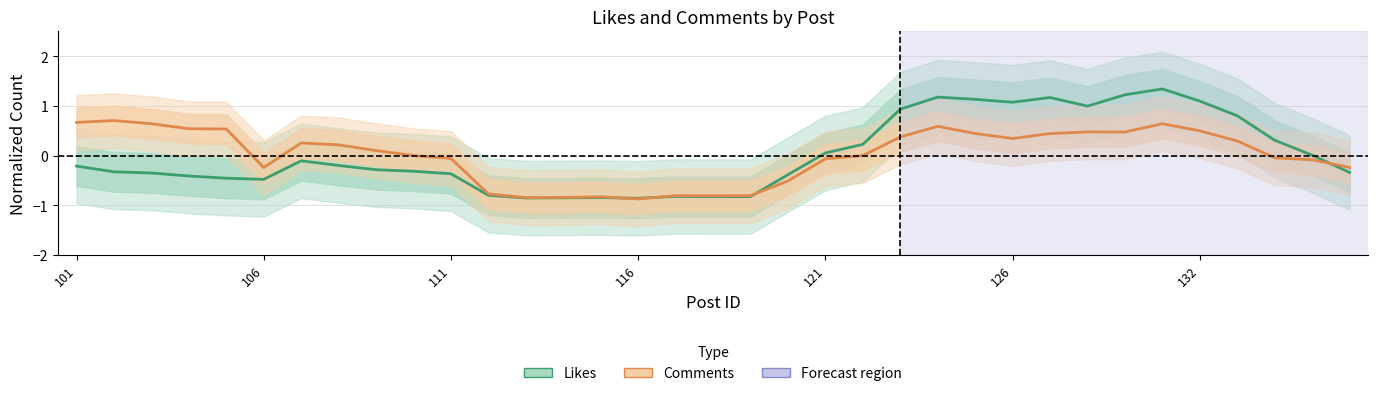

What is the sum of the Likes values at 106 and 14?

-1.2